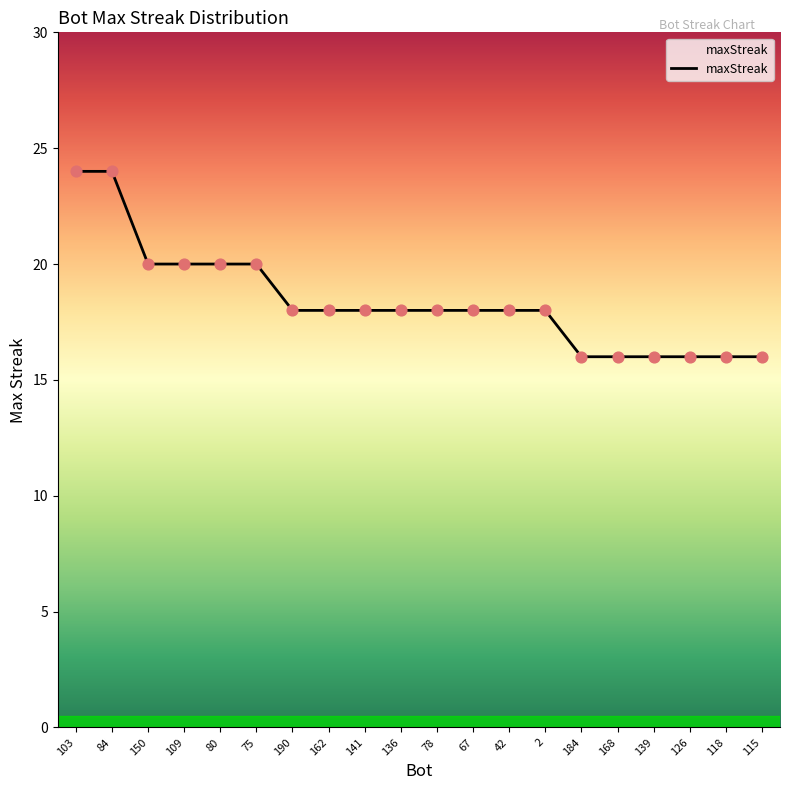

Between 2 and 168, which is larger?

2